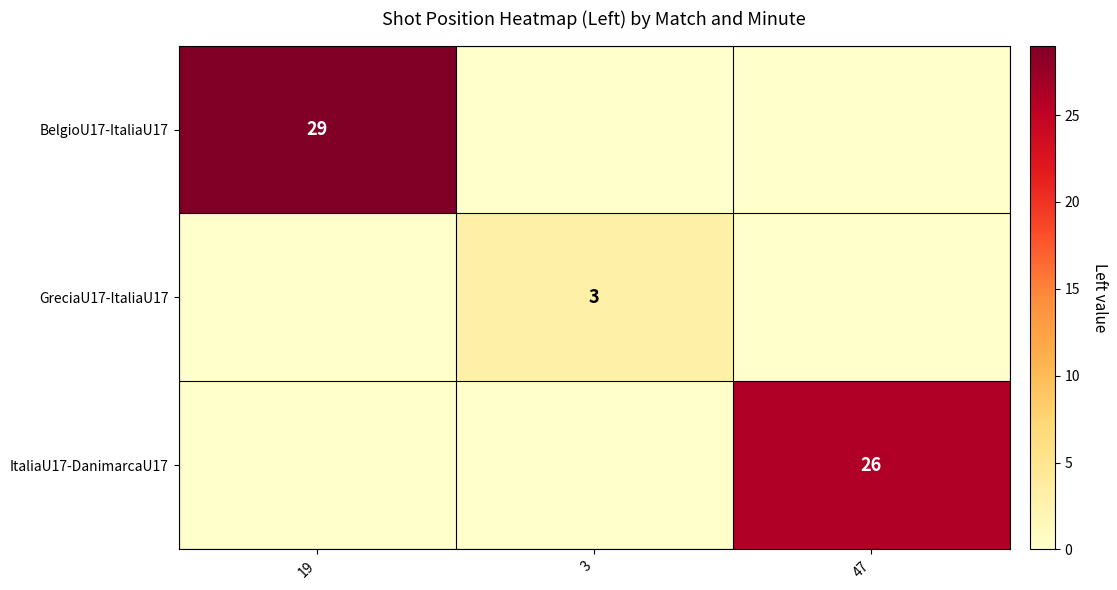

What is the total value across all series at 47?

26